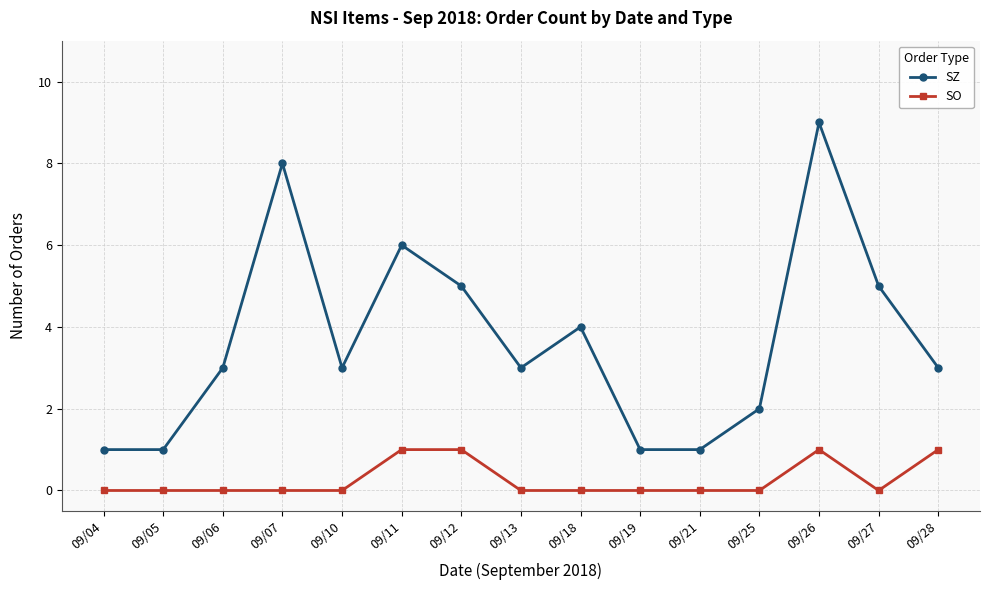

At which category is the sum across all series the highest?

09/26